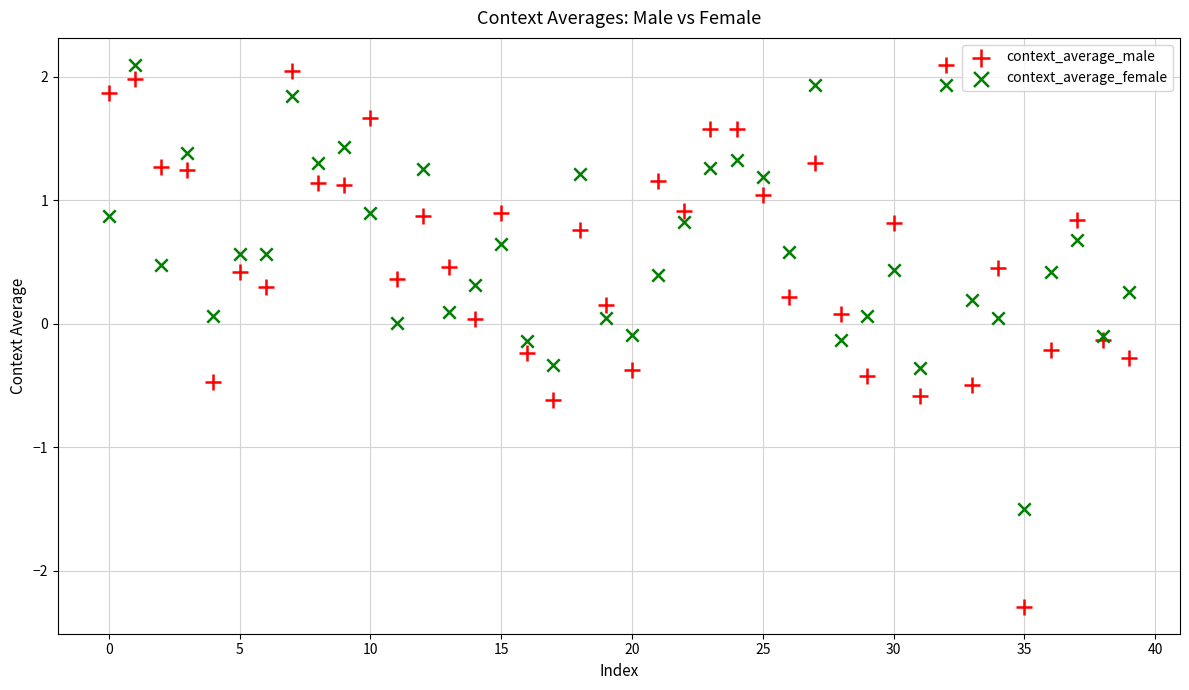

Which series has the widest spread of Y values?

context_average_male